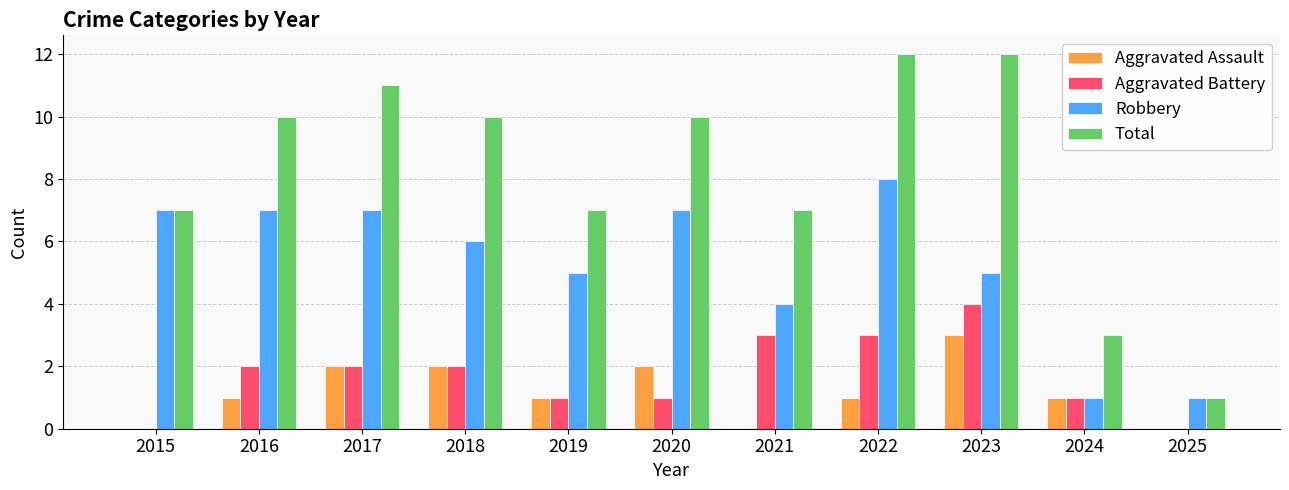

Between 2021 and 2024, which series saw the biggest shift?

Total